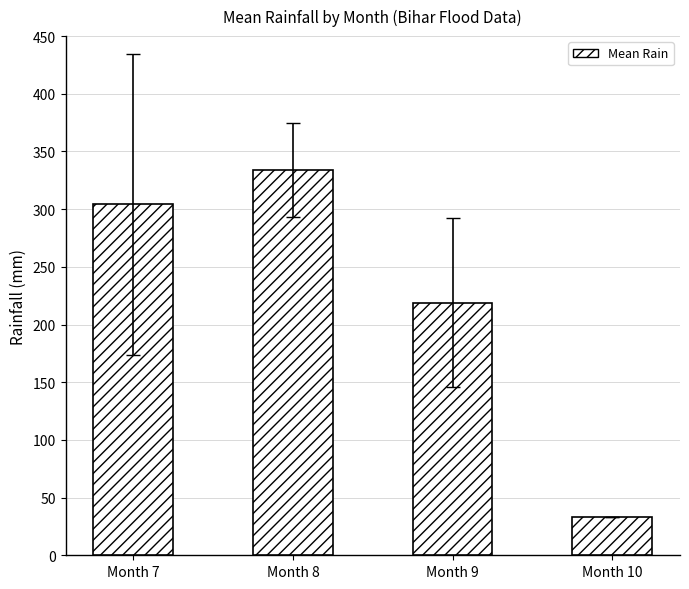

What is the change in value from Month 7 to Month 10?

-271.3